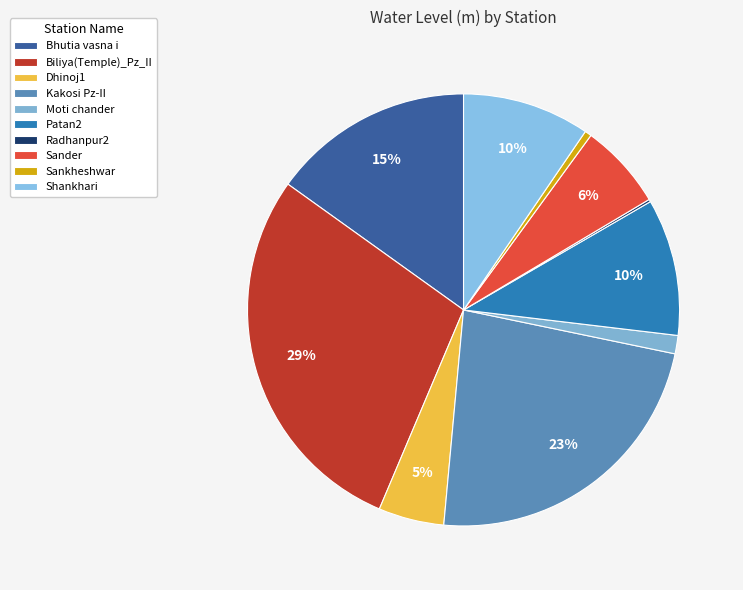

Is it true that Dhinoj1 is 14% of the pie?

False